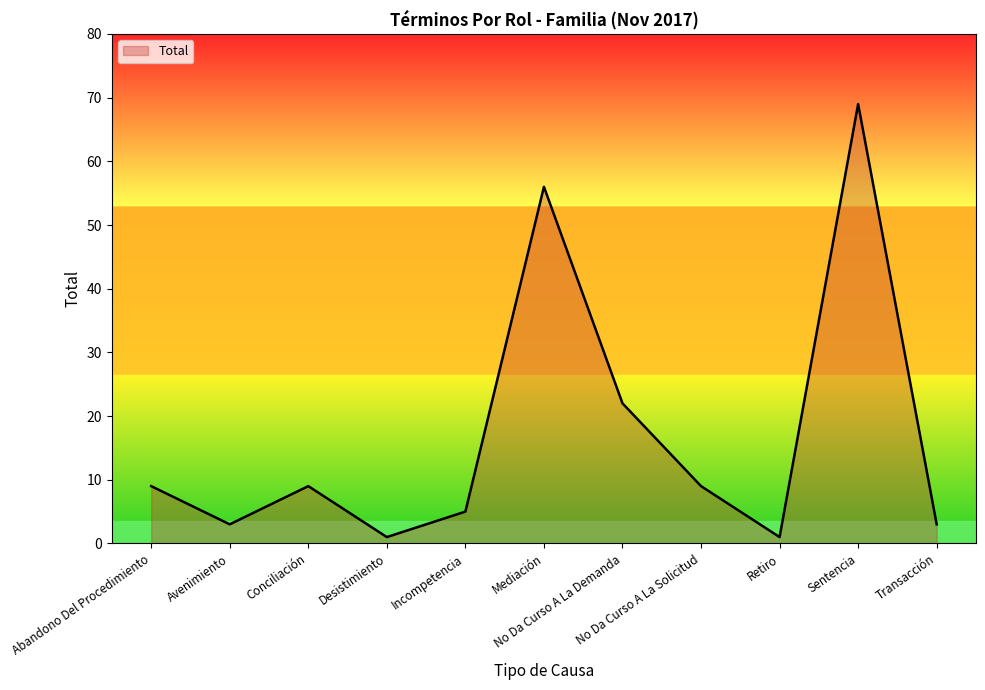

How many lines are shown in the chart?

1